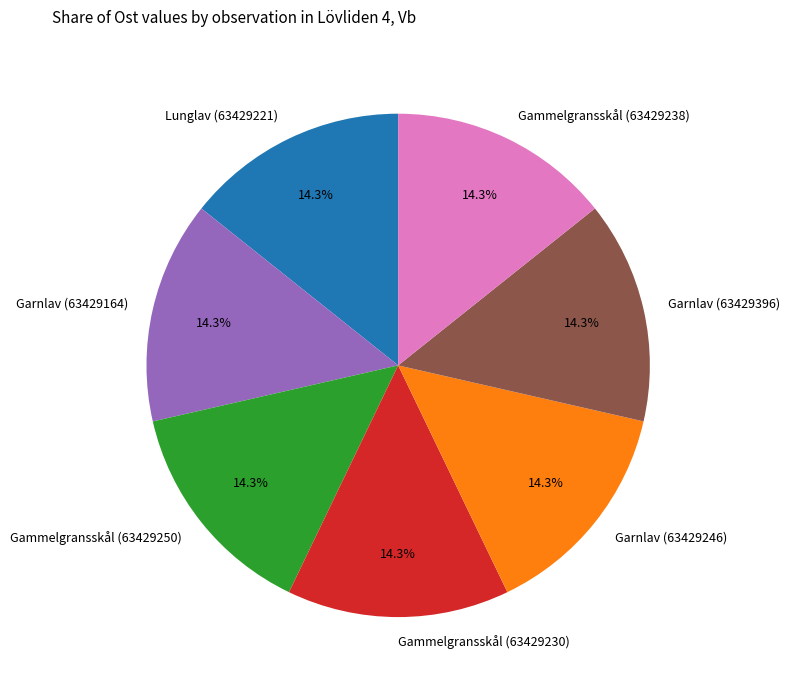

What is the ratio of the value at Lunglav (63429221) to the value at Garnlav (63429164)?

1.0